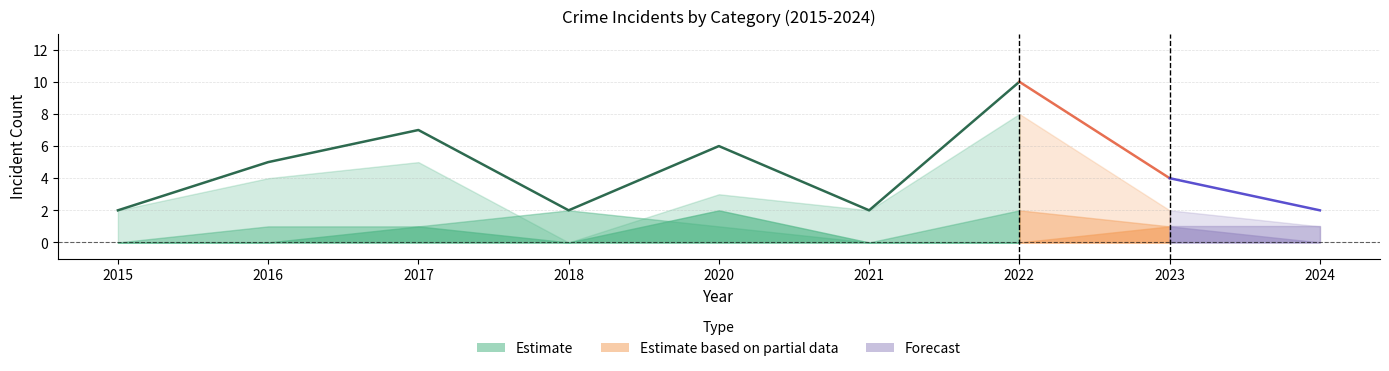

What is the difference between the highest and lowest values at 2015?

2